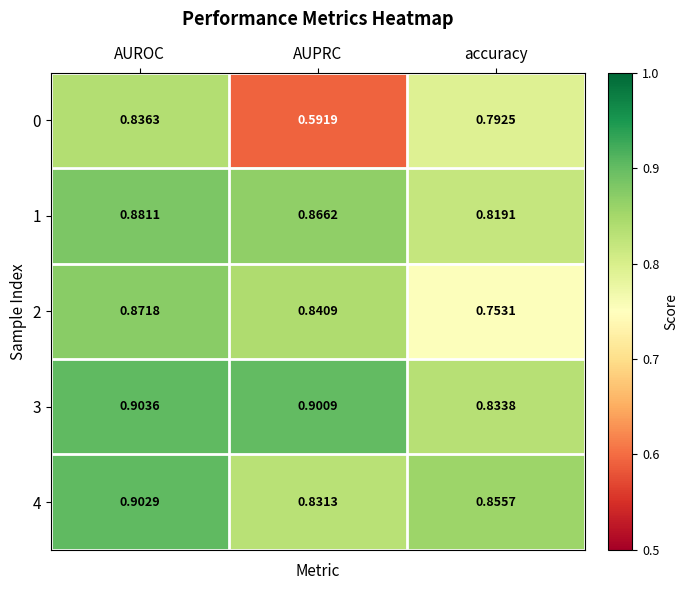

At which category is the sum across all series the highest?

AUROC